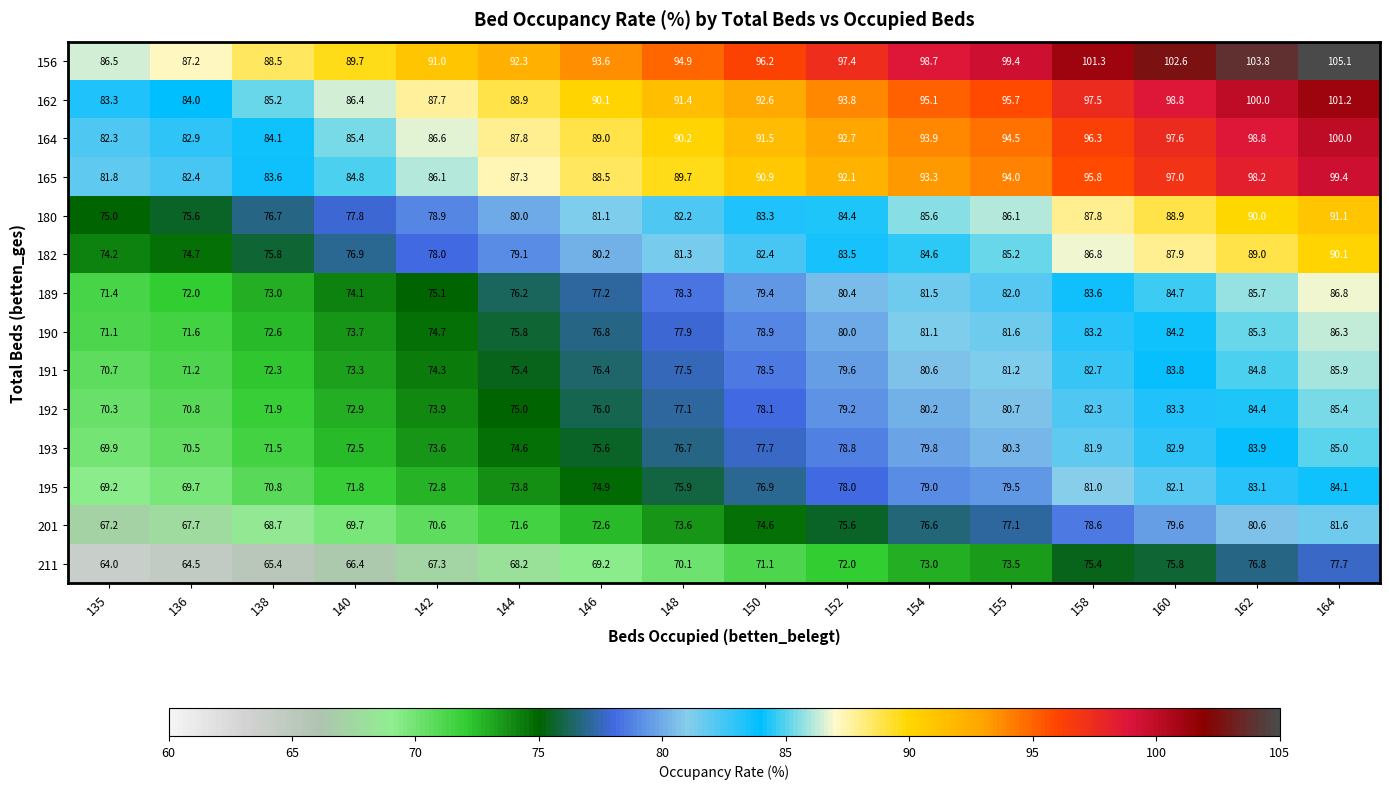

Which series has the largest range (max minus min)?

156